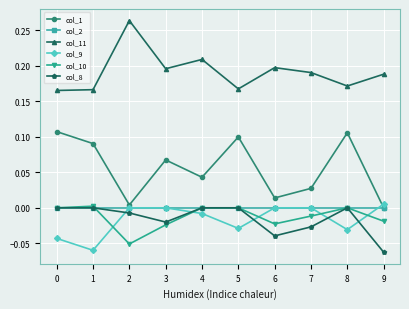

True or false: col_1 and col_8 cross at least once.

False